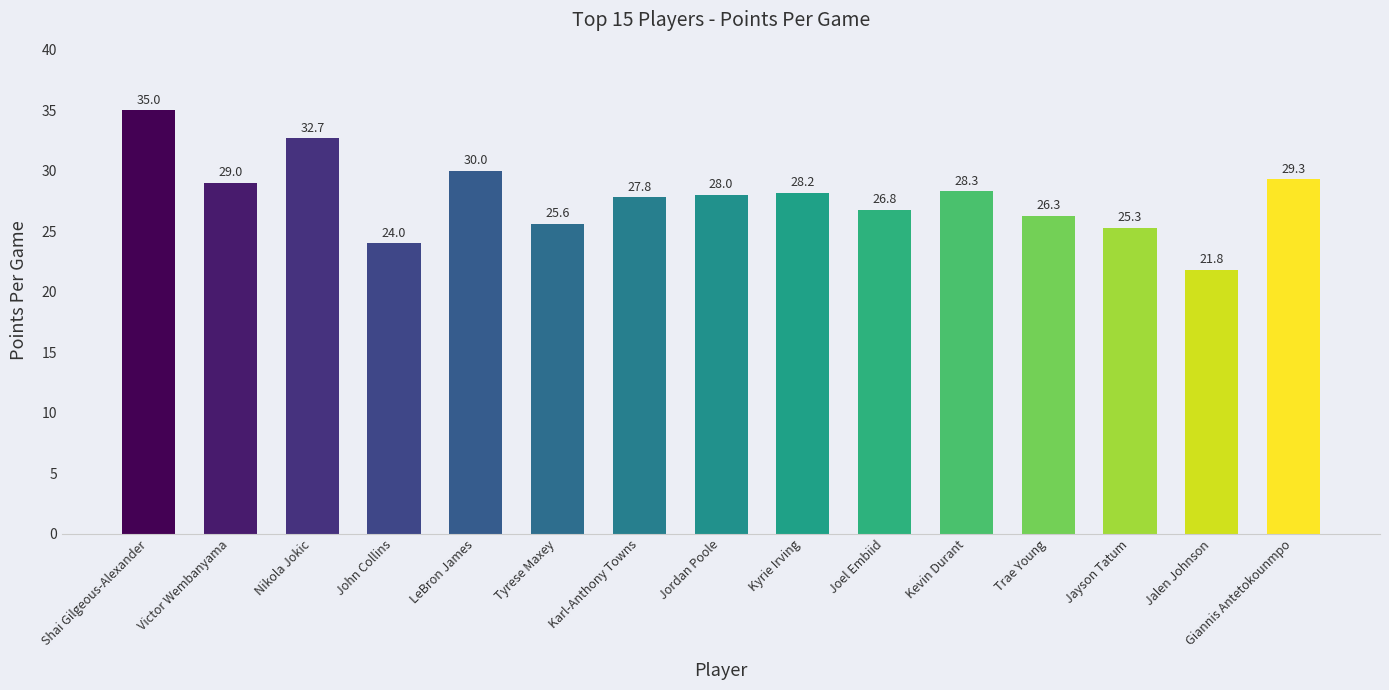

What is the label of the 3rd bar from the right?

Jayson Tatum